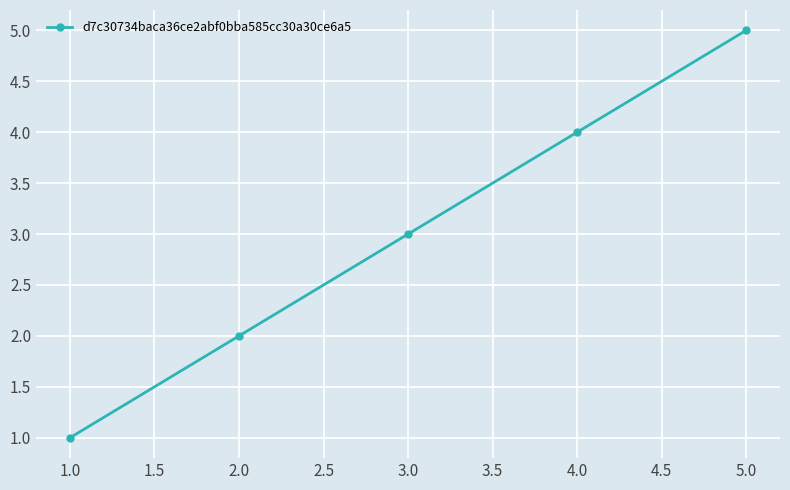

Which category has the highest value across all series?

5.0